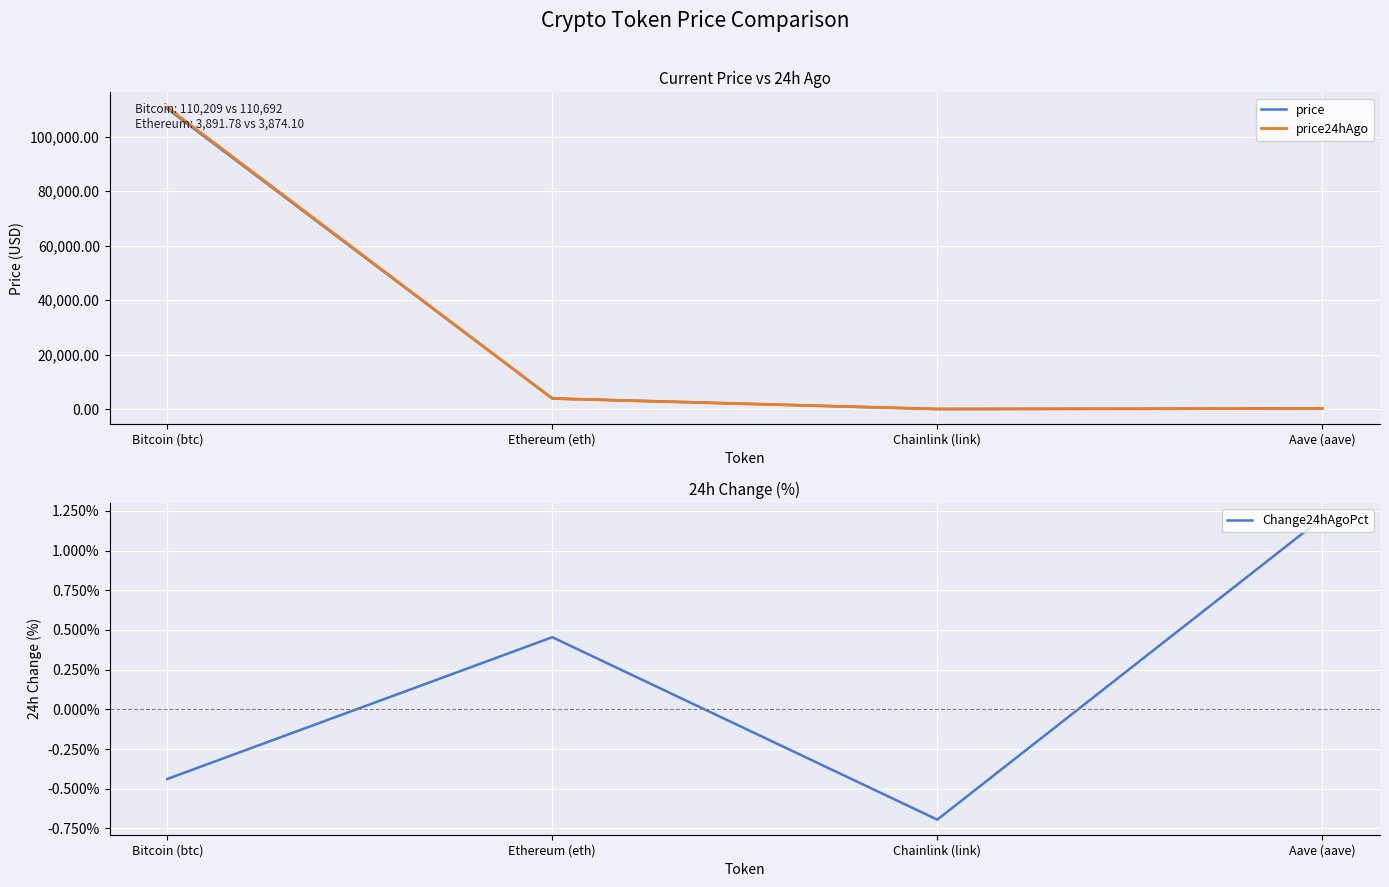

At which label does price first exceed 3891?

Bitcoin (btc)